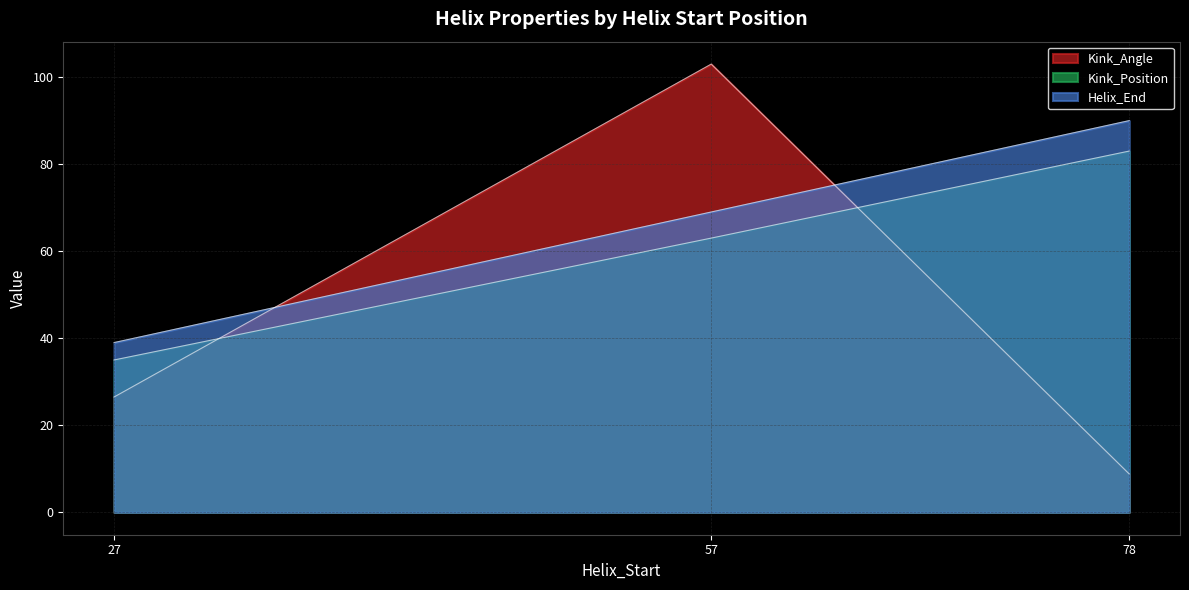

Reading left to right, list all the values displayed in this chart.

Kink_Angle: 26.5	103.0	8.8
Kink_Position: 35.0	63.0	83.0
Helix_End: 39.0	69.0	90.0